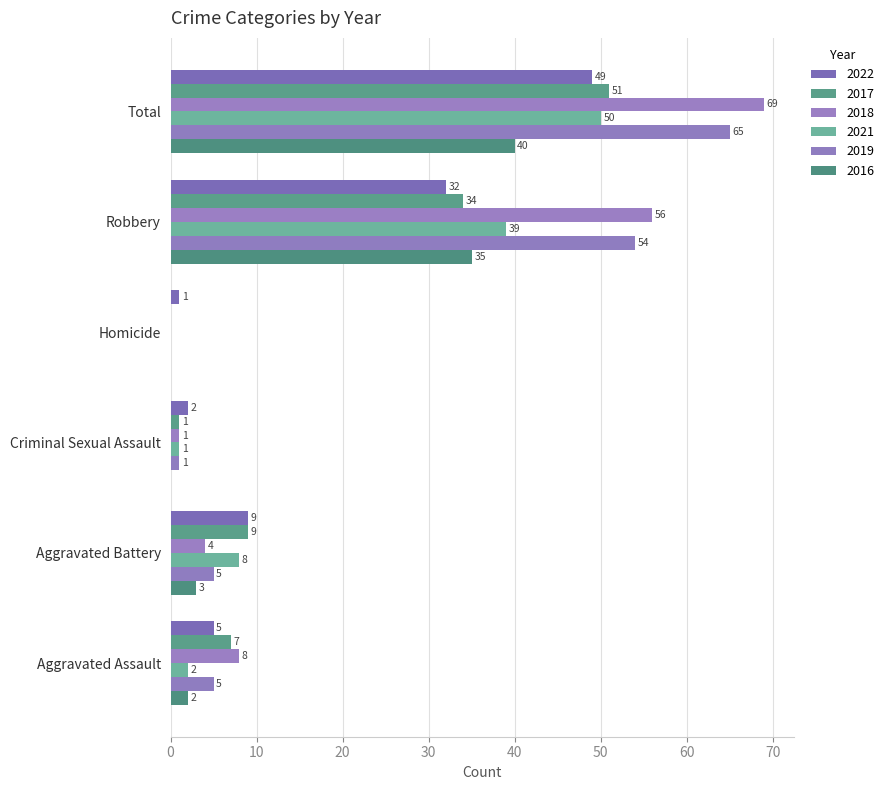

Reading left to right, extract all data points from this chart.

2022: 5	9	2	1	32	49
2017: 7	9	1	0	34	51
2018: 8	4	1	0	56	69
2021: 2	8	1	0	39	50
2019: 5	5	1	0	54	65
2016: 2	3	0	0	35	40